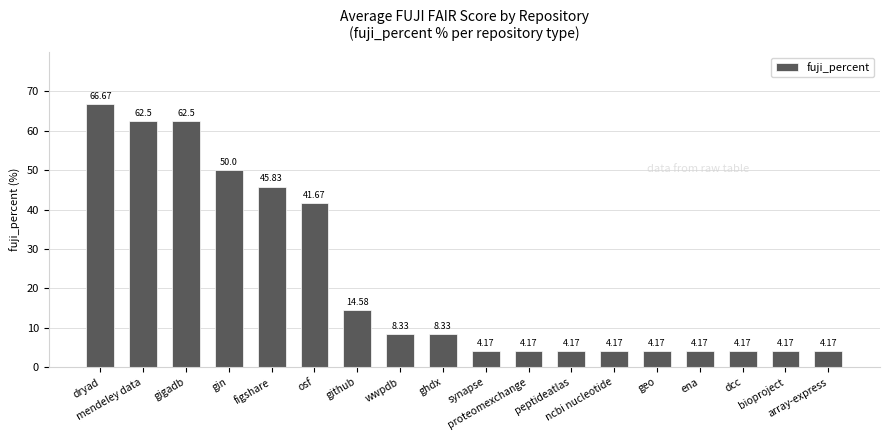

What is the average value?

22.1